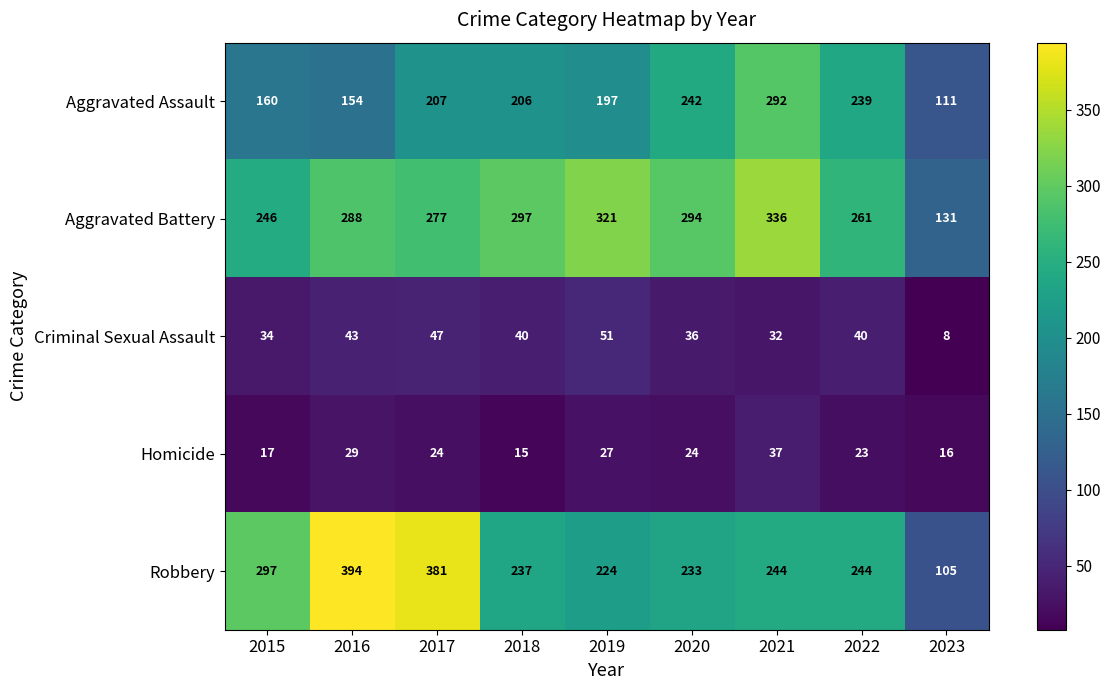

What is the total value across all series at 2017?

936